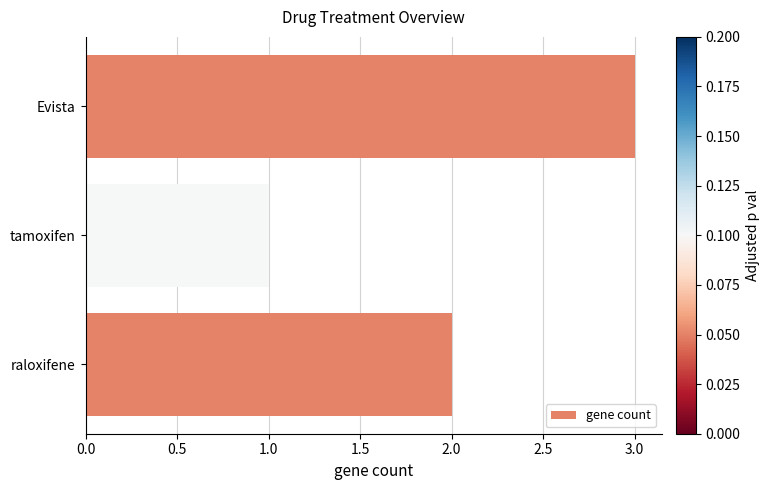

Reading top to bottom, transcribe all the data shown in this chart.

Evista=3	tamoxifen=1	raloxifene=2